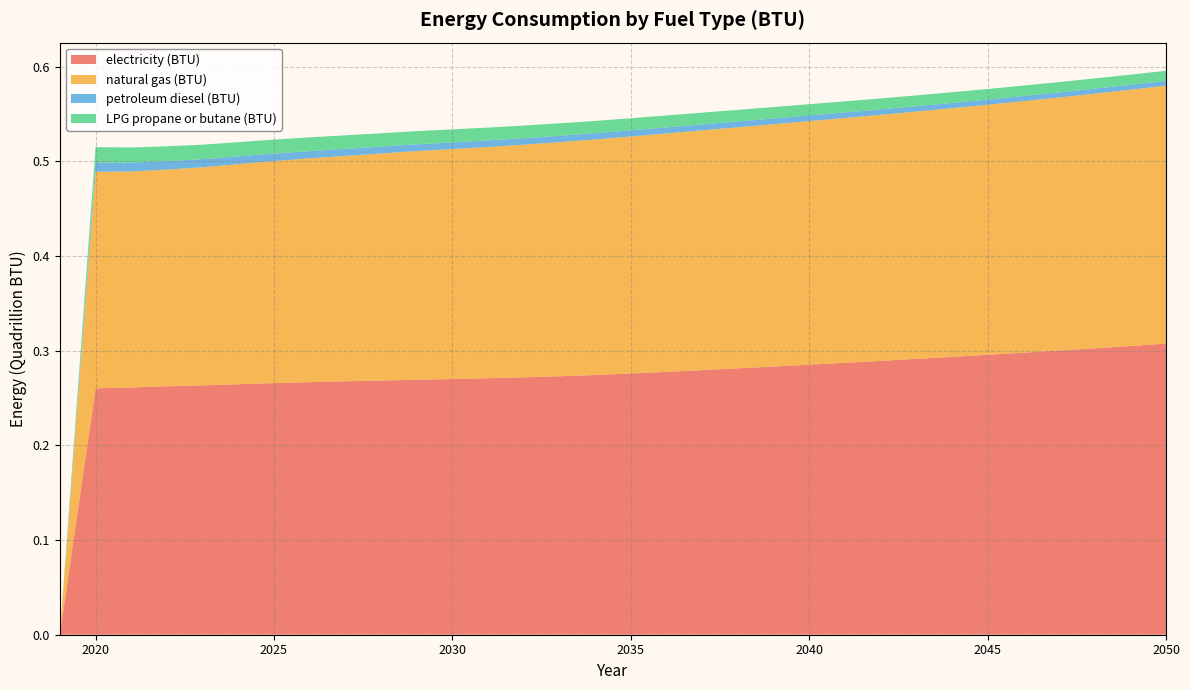

Reading left to right, what are all the values shown in this chart?

electricity (BTU): 0.0	260273832487309.6	261214230118443.3	262429390862944.2	263376349407783.4	264589124365482.2	265801501692047.4	266830968697123.5	267693629441624.3	268485909475465.2	269281768189509.3	270107250423011.8	270931142131979.7	271887047377326.6	273009560067681.9	274333274111675.1	275916641285955.9	277662043147208.1	279499695431472.1	281393612521150.6	283284149746192.9	285229758883248.7	287213540609137.1	289265714890016.9	291370575296108.2	293510824873096.4	295656840101522.8	297883773265651.4	300159416243654.8	302508620981387.5	304982284263959.4	307508832487309.6
natural gas (BTU): 0.0	228670109983079.5	228099111675126.9	228880059221658.2	230389864636209.8	232517986463621.0	234566780879864.6	236439027072758.0	238096154822335.1	239825452622673.4	241588549069373.9	242906099830795.2	244252876480541.5	245739619289340.1	247299128595600.7	248807741116751.2	250353929780033.8	251841467851099.8	253244111675126.9	254595858714044.0	255940647208121.8	257294183587140.5	258604576988155.7	259895088832487.3	261236298646362.1	262636556683587.2	264114551607445.0	265683405245346.8	267302360406091.3	269000046531302.9	270709462774957.7	272379911167512.7
petroleum diesel (BTU): 0.0	9694048223350.3	9365803722504.2	8992030456852.8	8570541455160.7	8198159898477.2	7897153130287.6	7635313028764.8	7421983925549.9	7255774111675.1	7130719120135.4	7040456852791.9	6945025380710.7	6843629441624.4	6739450084602.4	6632487309644.7	6528705583756.3	6427508460236.9	6321937394247.0	6211793570220.0	6108011844331.6	5999458544839.3	5893688663282.6	5792690355329.9	5697656514382.4	5606400169204.7	5517131979695.4	5433629441624.4	5355097292724.2	5281336717428.1	5207774957698.8	5135207275803.7
LPG propane or butane (BTU): 0.0	16384987309644.7	16020757191201.4	15656924703891.7	15307406937394.2	15003219120135.4	14737402707275.8	14508963620981.4	14305376480541.5	14116302876480.5	13941146362098.1	13760423011844.3	13558824027072.8	13348874788494.1	13144094754653.1	12941700507614.2	12749644670050.8	12565939086294.4	12384420473773.3	12201112521150.6	12023769035533.0	11855173434856.2	11694331641286.0	11541243654822.3	11400681049069.4	11268866328257.2	11145998307952.6	11029691201353.6	10917758037225.0	10810397631133.7	10706615905245.3	10605617597292.7